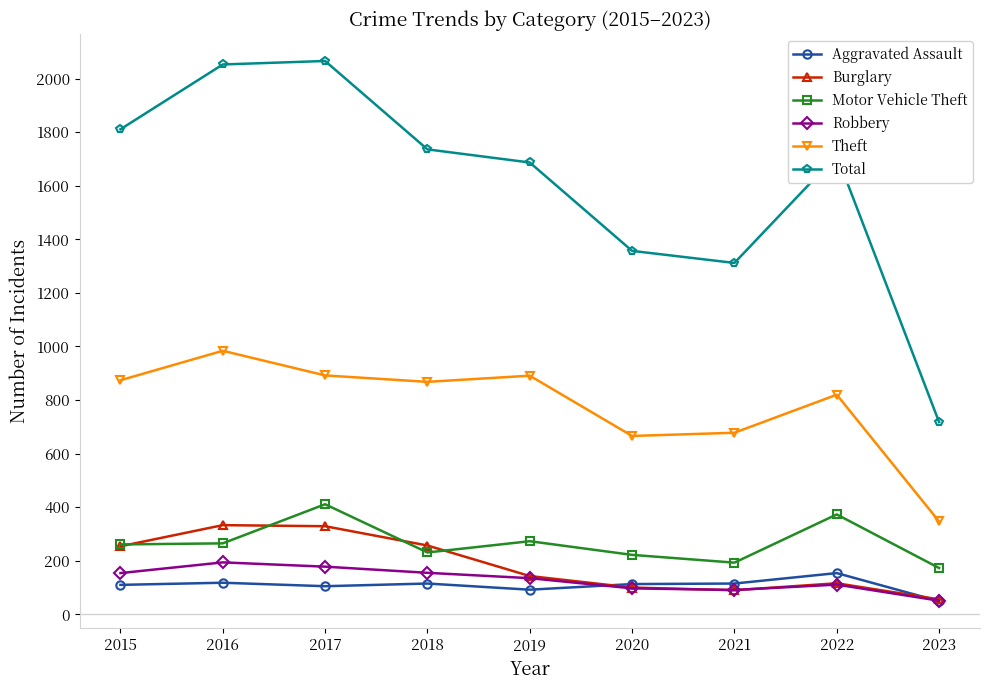

At which category does Total reach its first local valley?

2021